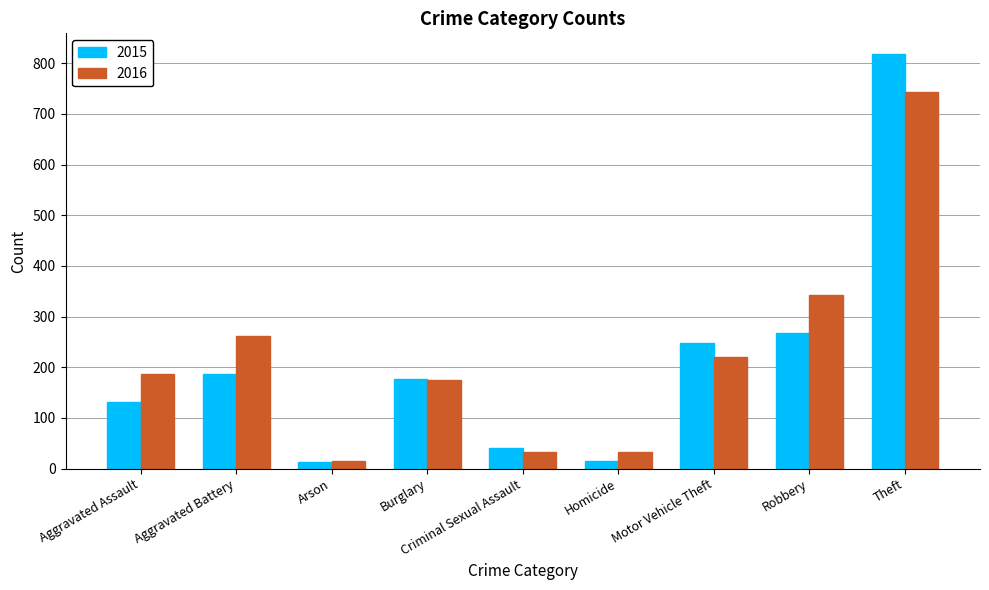

Is it true that 2015 equals 255 at Theft?

False